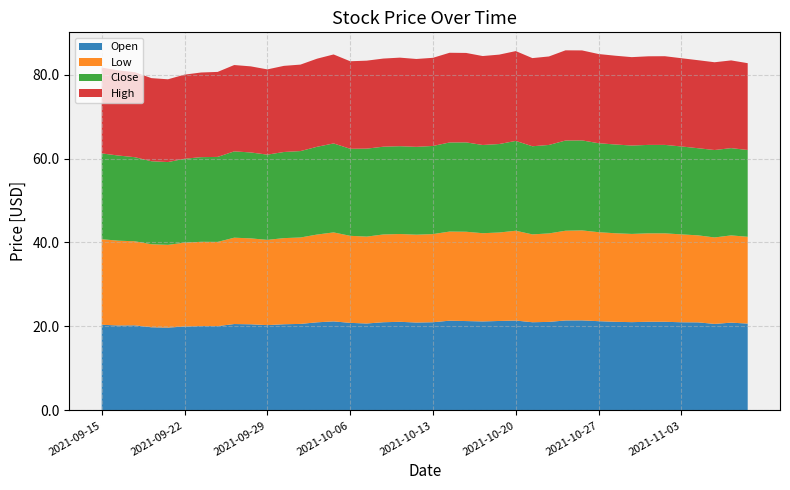

Reading left to right, list all the values displayed in this chart.

Open: 20.4	20.2	20.3	19.8	19.7	20.0	20.1	20.1	20.6	20.5	20.3	20.5	20.6	21.0	21.2	20.9	20.7	21.0	21.1	20.9	21.0	21.4	21.3	21.2	21.3	21.4	21.0	21.1	21.4	21.4	21.2	21.1	21.0	21.1	21.1	21.0	21.0	20.6	20.9	20.7
Low: 20.4	20.2	20.0	19.8	19.7	20.0	20.1	20.1	20.6	20.5	20.3	20.5	20.6	20.9	21.2	20.7	20.7	20.9	20.9	20.9	21.0	21.2	21.3	21.0	21.1	21.4	20.9	21.1	21.4	21.4	21.2	21.1	21.0	21.1	21.1	20.9	20.7	20.6	20.8	20.7
Close: 20.4	20.3	20.0	19.8	19.7	20.0	20.2	20.2	20.6	20.5	20.3	20.5	20.6	20.9	21.2	20.7	21.0	20.9	20.9	20.9	21.0	21.2	21.3	21.0	21.1	21.4	21.0	21.1	21.5	21.4	21.2	21.1	21.1	21.1	21.1	20.9	20.8	20.8	20.8	20.7
High: 20.4	20.3	20.3	19.8	19.7	20.0	20.2	20.2	20.6	20.5	20.3	20.5	20.6	21.0	21.2	20.9	21.0	21.0	21.1	20.9	21.0	21.4	21.3	21.2	21.3	21.4	21.0	21.1	21.5	21.4	21.2	21.1	21.1	21.1	21.1	21.0	21.0	20.9	20.9	20.7